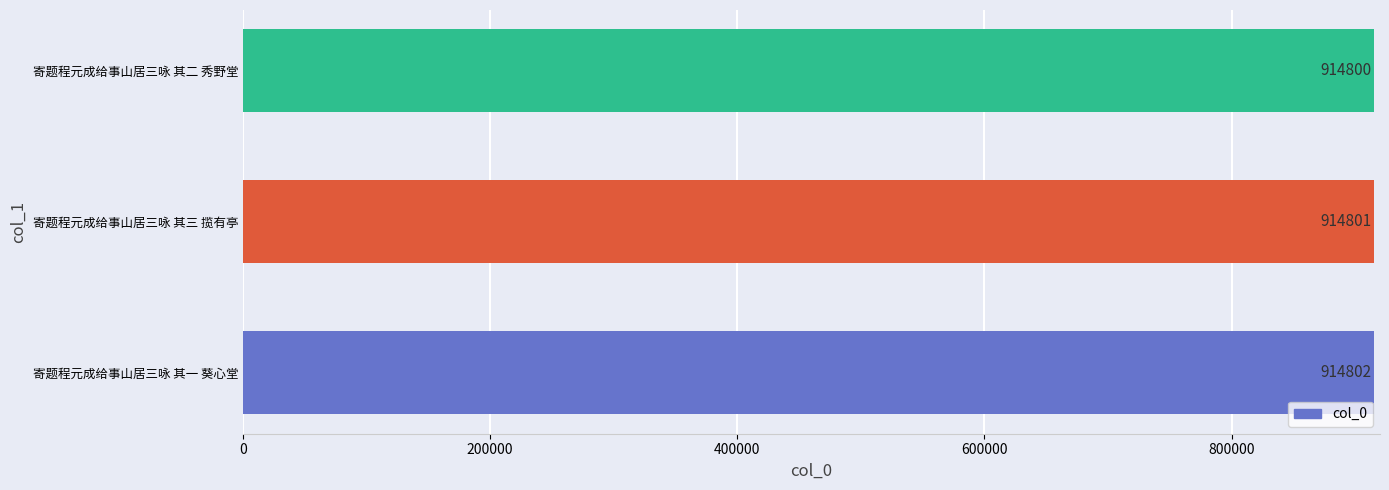

Rank the categories by value from highest to lowest.

寄题程元成给事山居三咏 其一 葵心堂, 寄题程元成给事山居三咏 其三 揽有亭, 寄题程元成给事山居三咏 其二 秀野堂